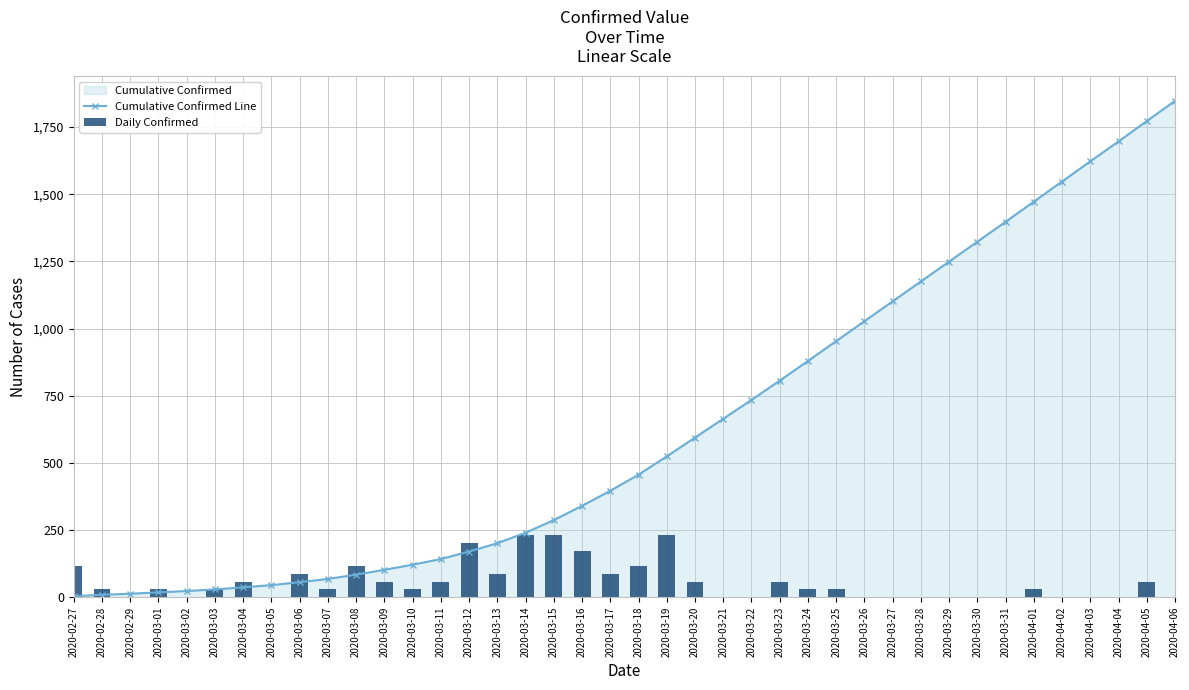

Which series changed the most between 2020-03-02 and 2020-04-06?

Cumulative Confirmed Line